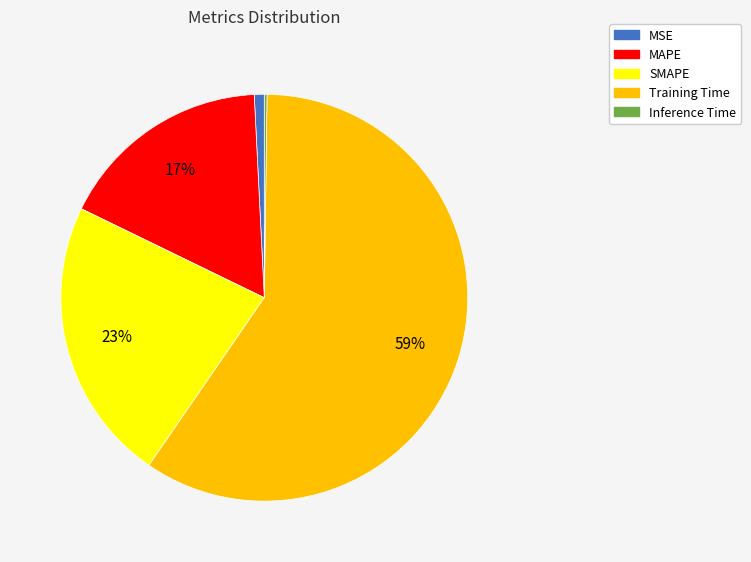

True or false: Training Time accounts for 70% of the total.

False